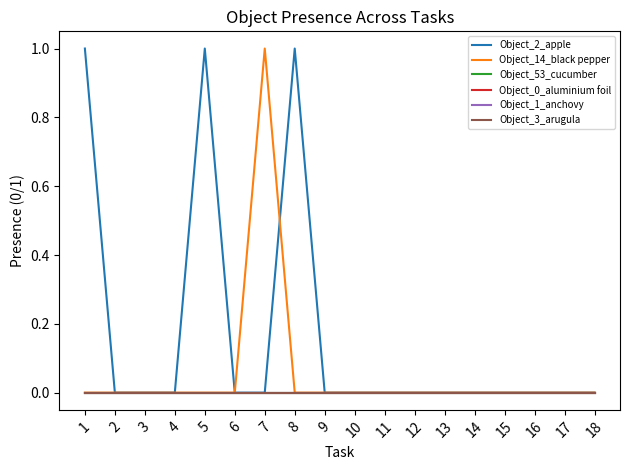

Where is Object_14_black pepper nearest to the value 0?

1